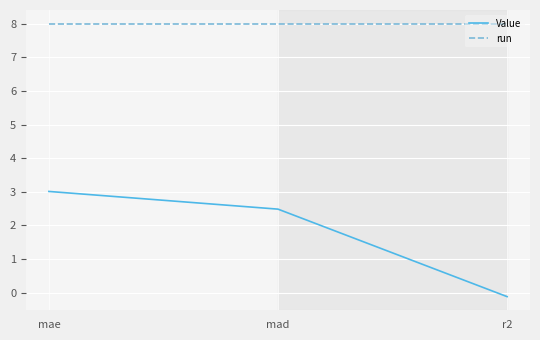

Reading left to right, transcribe all the data shown in this chart.

Value: mae=3.0	mad=2.5	r2=-0.1
run: mae=8.0	mad=8.0	r2=8.0